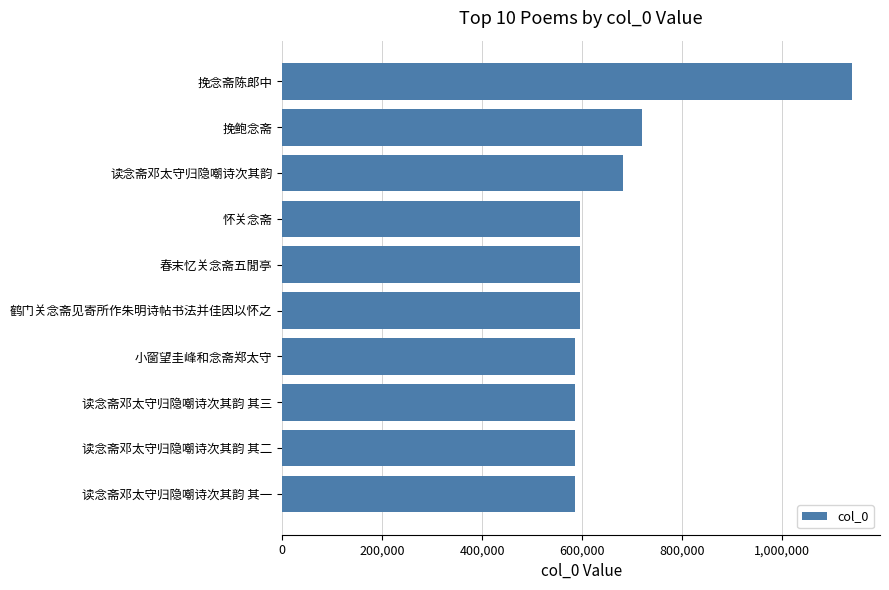

The value at 读念斋邓太守归隐嘲诗次其韵 其二 is 852128. True or false?

False